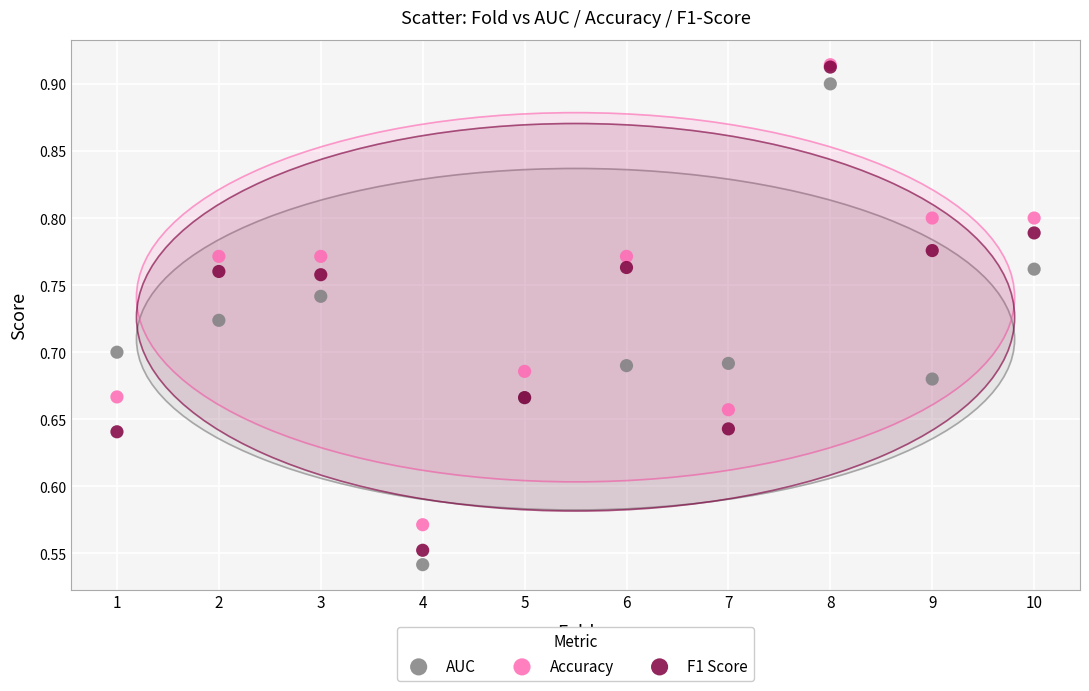

Which series has the widest spread of Y values?

F1 Score